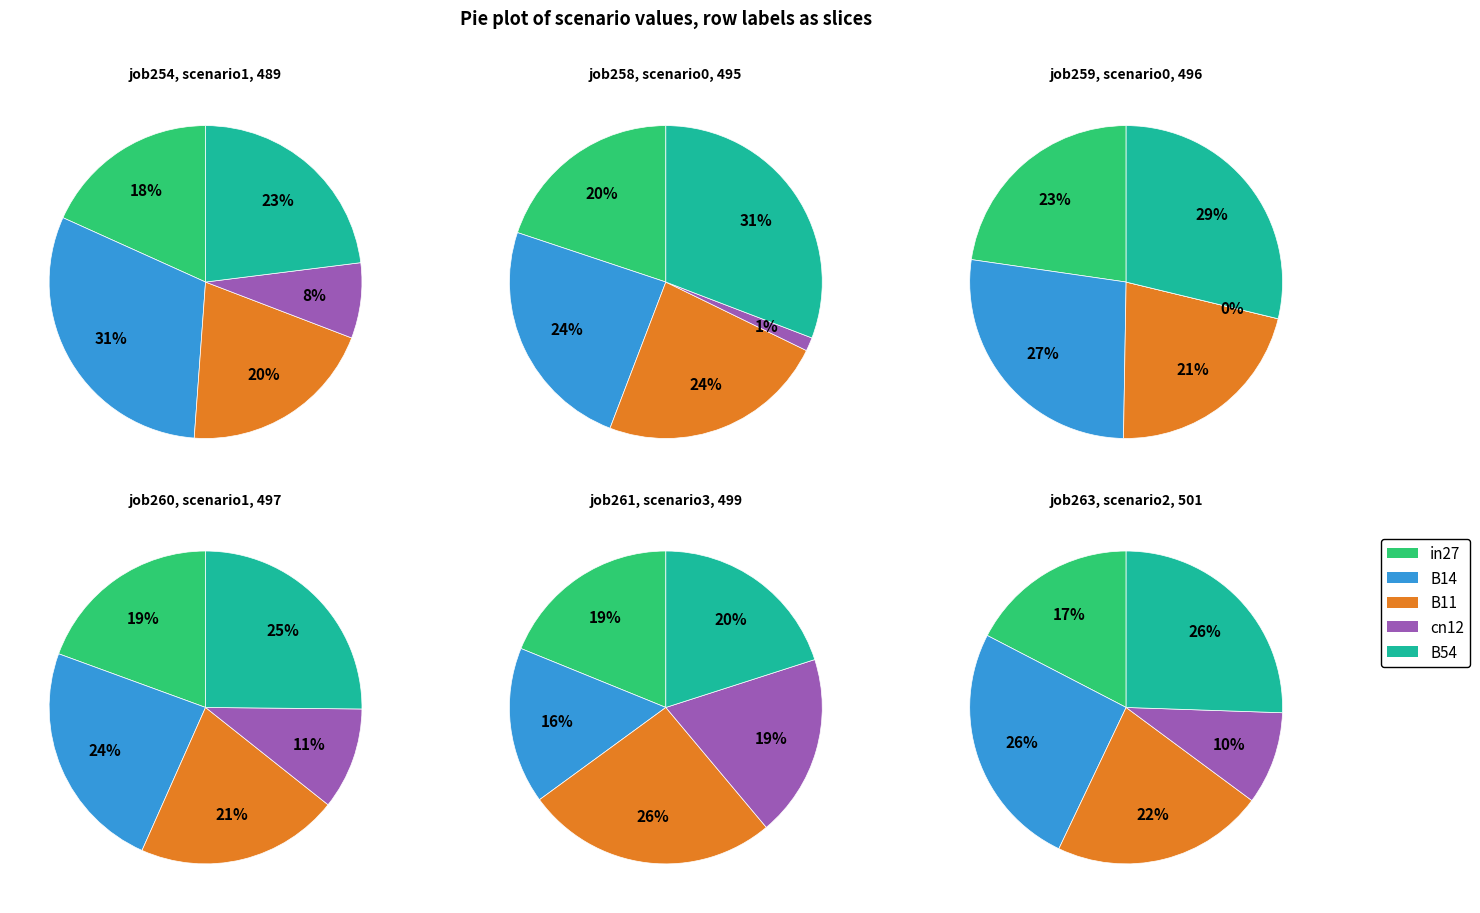

Is it true that B54 is 19% of the pie?

False